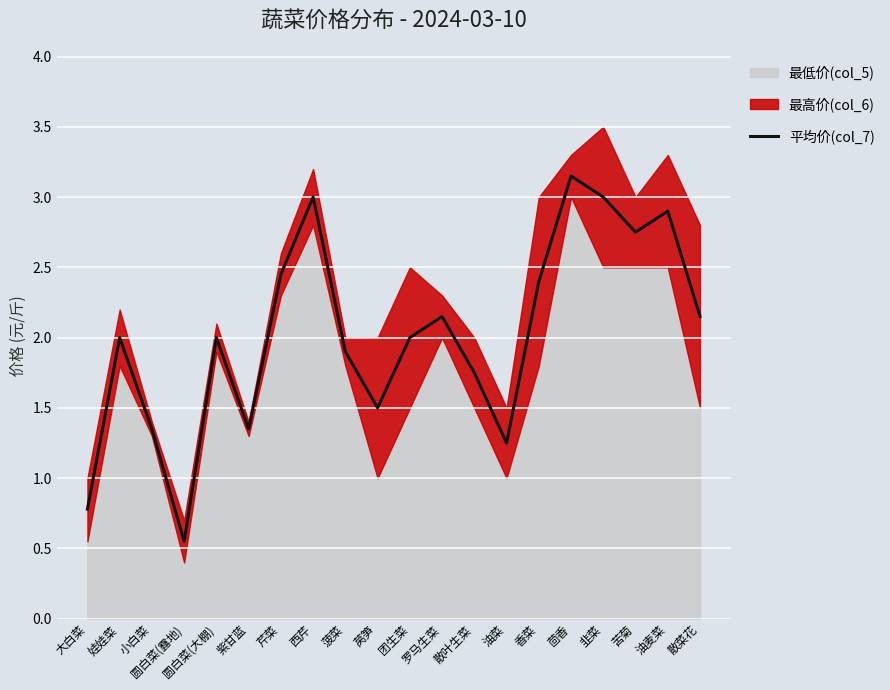

What is the approximate value at 苦菊?

2.8